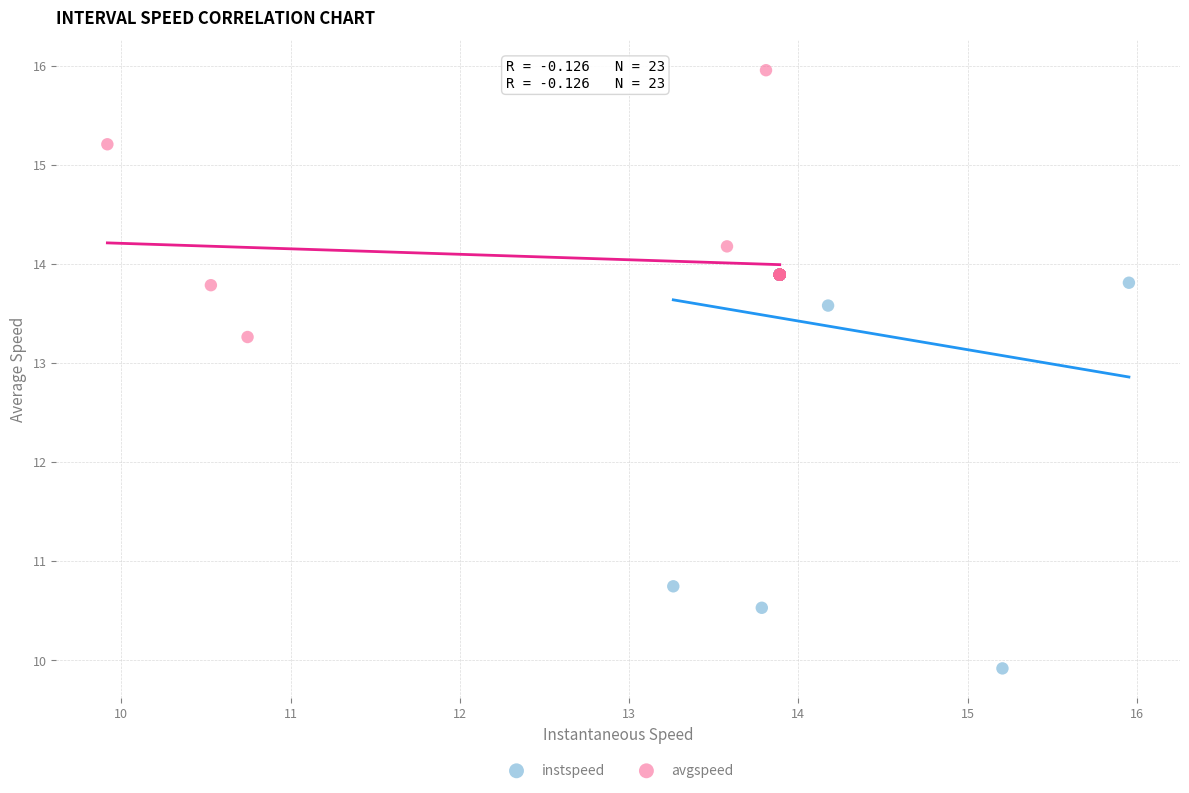

Which series has the largest Y range (max minus min)?

instspeed